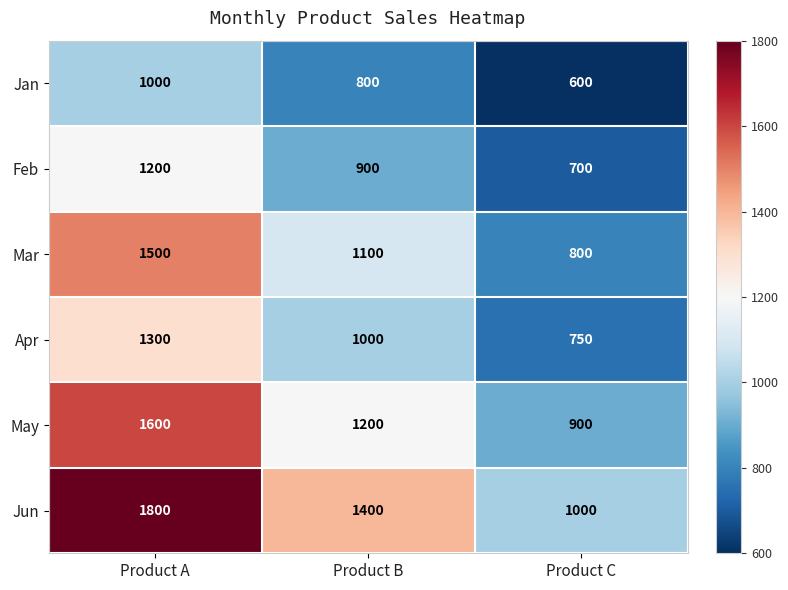

Which label corresponds to the smallest value in the chart?

Product C